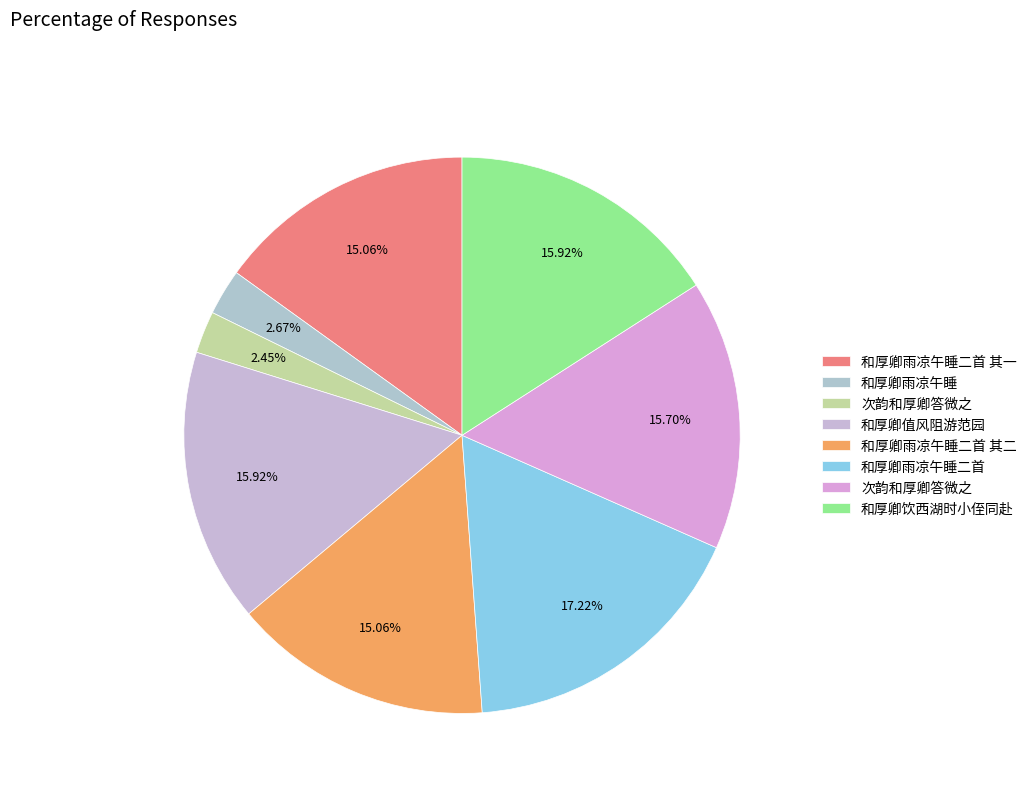

Rank the categories by value from lowest to highest.

次韵和厚卿答微之, 和厚卿雨凉午睡, 和厚卿雨凉午睡二首 其二, 和厚卿雨凉午睡二首 其一, 次韵和厚卿答微之, 和厚卿值风阻游范园, 和厚卿饮西湖时小侄同赴, 和厚卿雨凉午睡二首